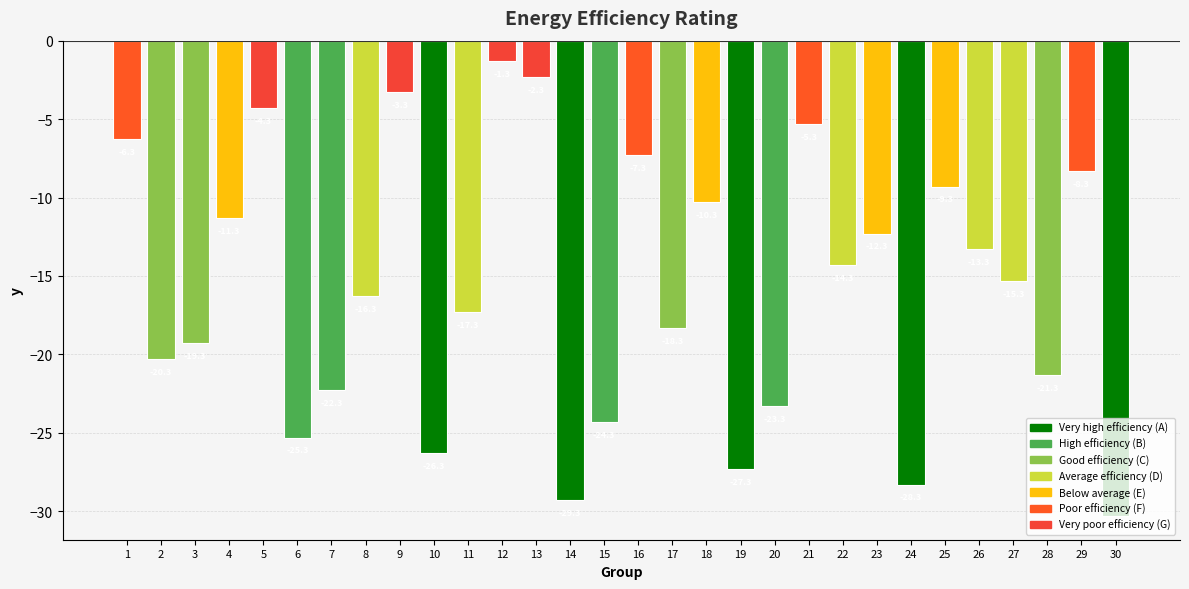

Which has a higher value, 21 or 28?

21